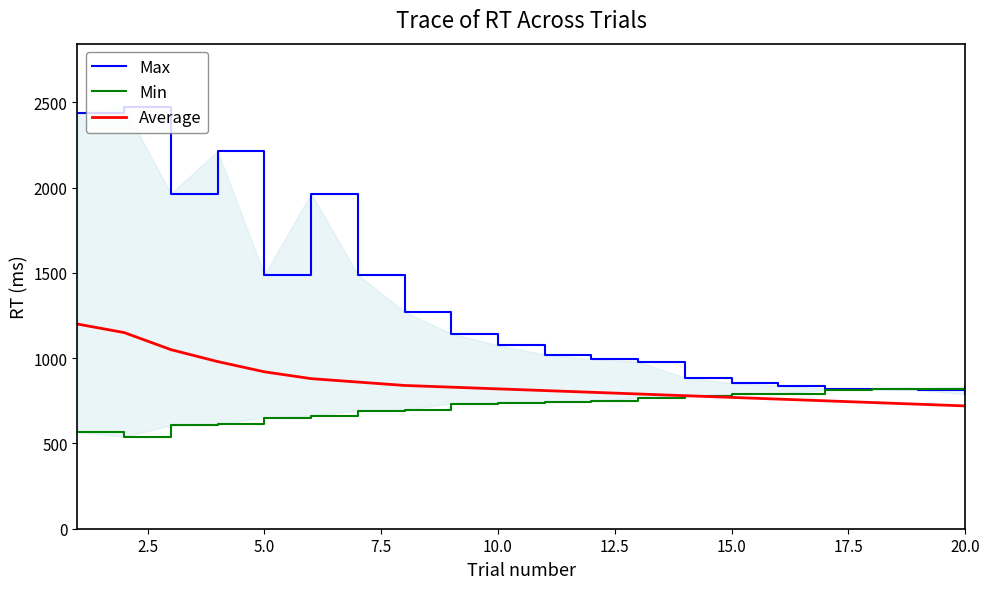

What are all the series names shown in the legend?

Max, Min, Average